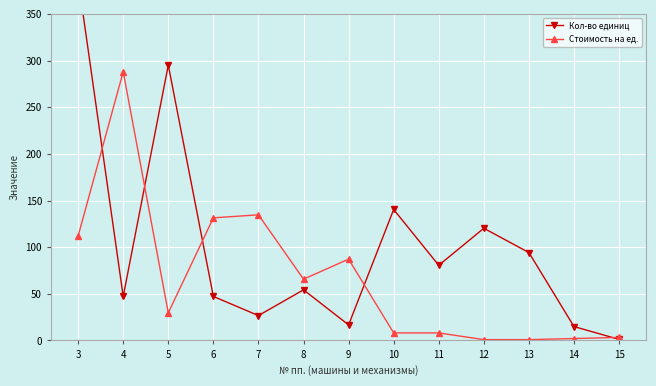

The Кол-во единиц series shows 3.3 at 14. True or false?

False